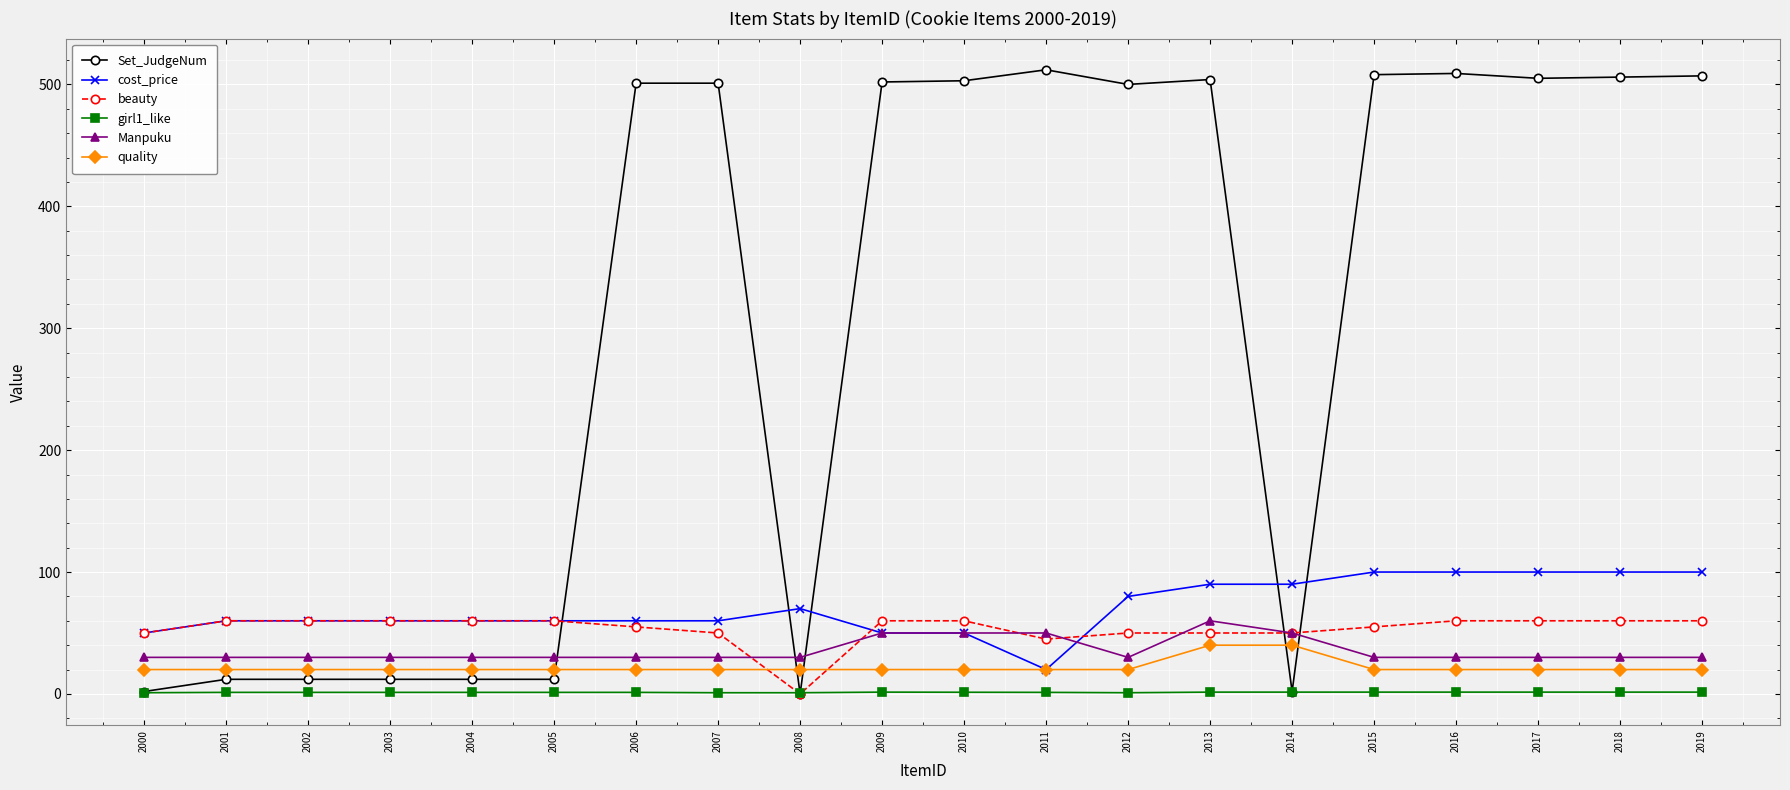

How many values in beauty are above zero?

19